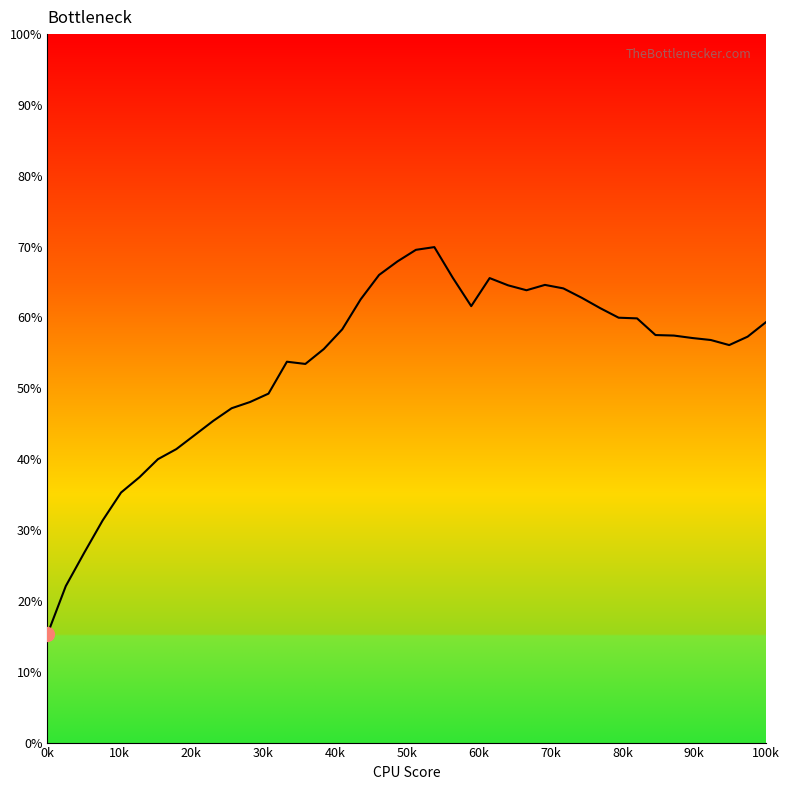

What is the difference between the second highest and minimum values?

54.3